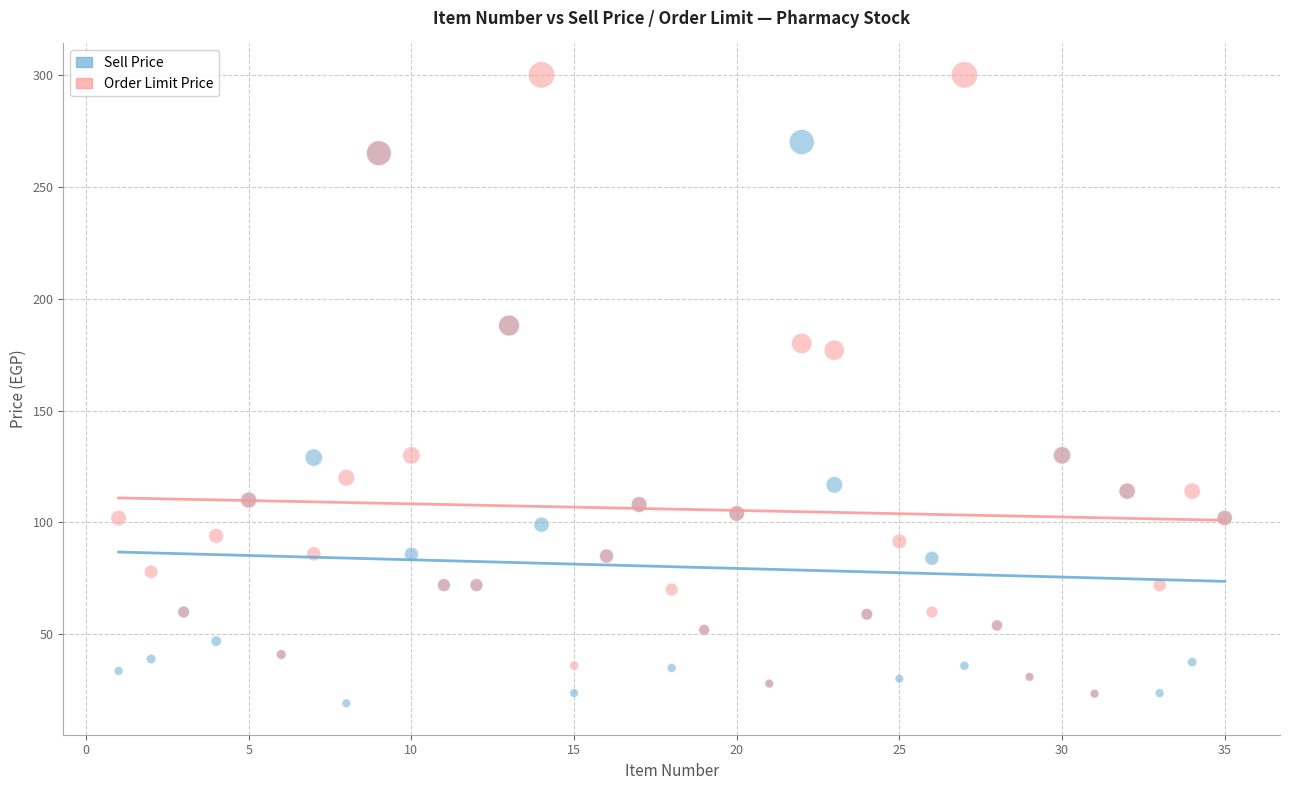

What are all the series names shown in the legend?

Sell Price, Order Limit Price